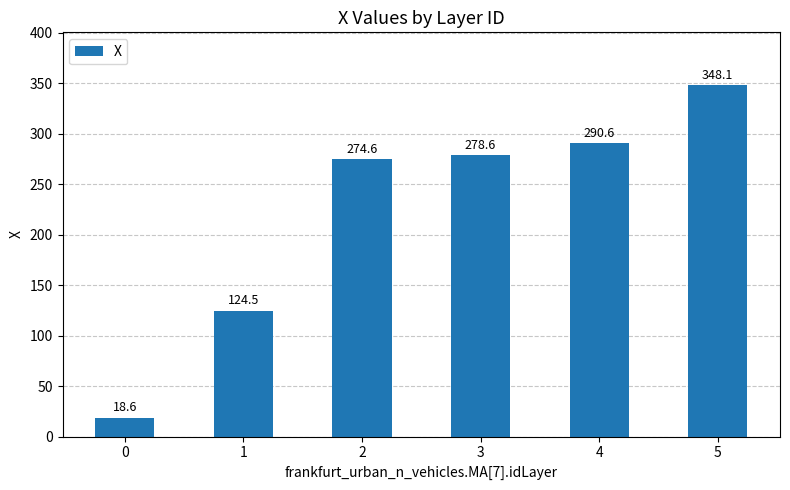

What is the value of the 5th bar from the left?

290.6